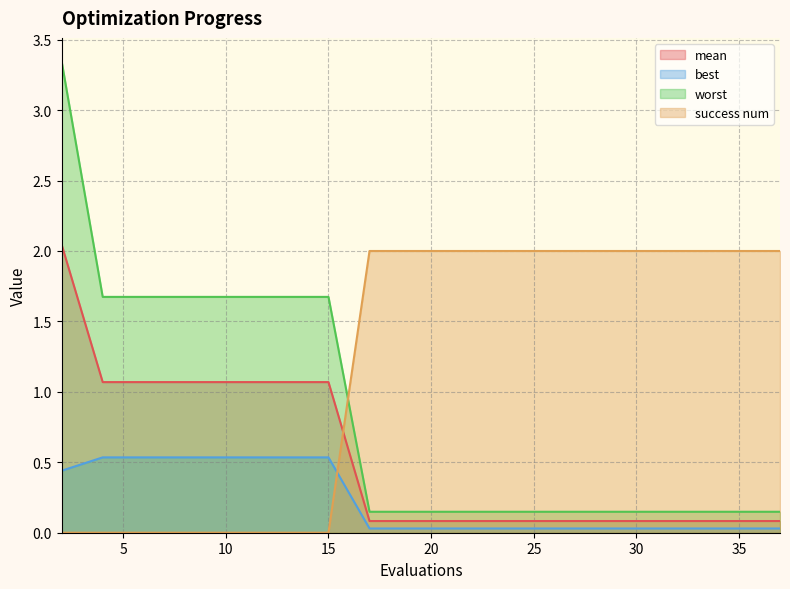

Which series has the largest range (max minus min)?

worst